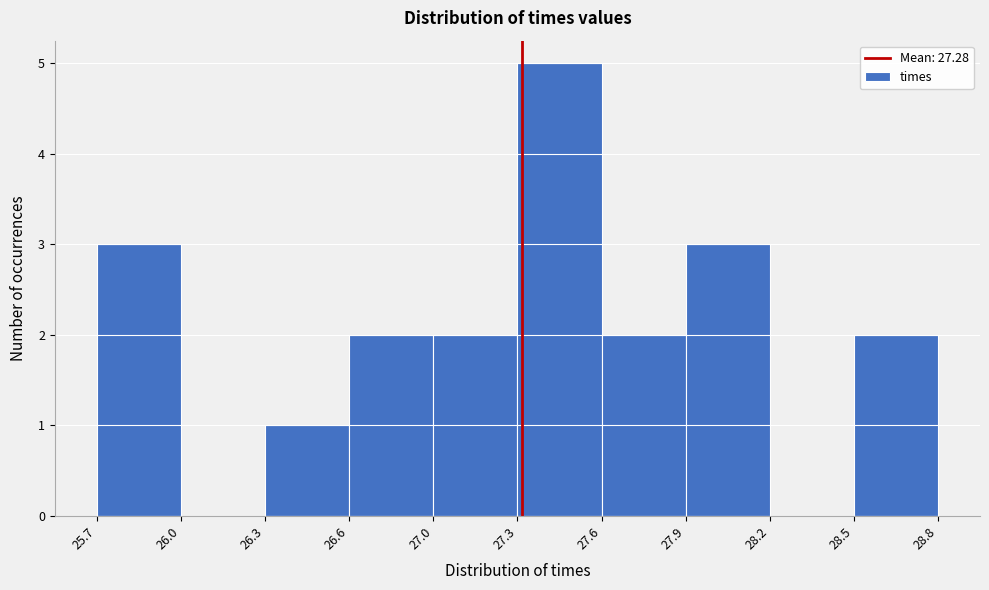

Reading left to right, transcribe all the data shown in this chart.

25.7=3	26.0=0	26.3=1	26.6=2	27.0=2	27.3=5	27.6=2	27.9=3	28.2=0	28.5=2